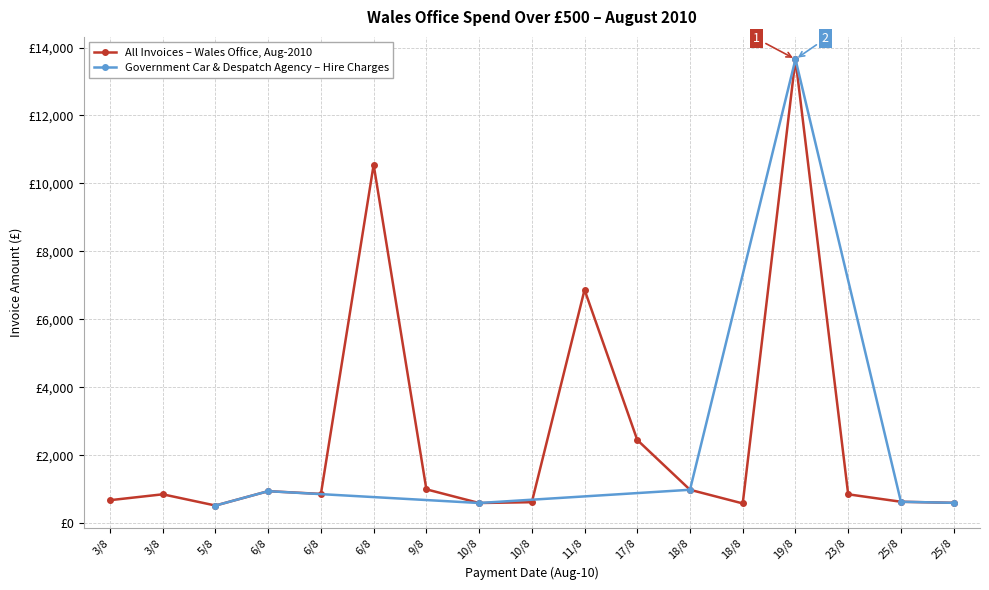

What is the difference between the values at 23/8 and 9/8?

146.3